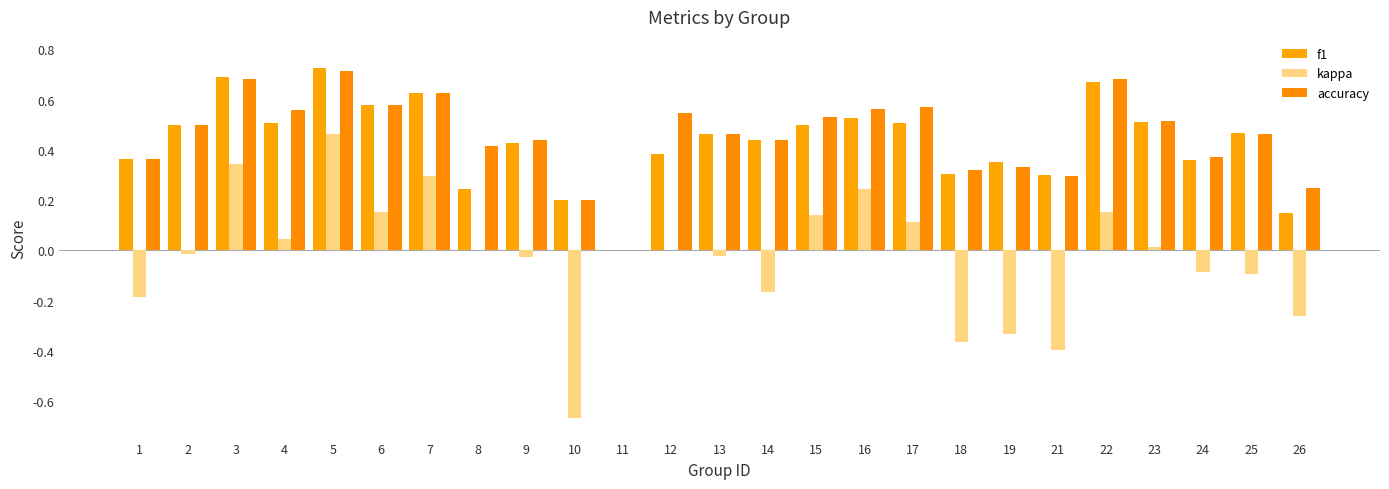

What are all the series names shown in the legend?

f1, kappa, accuracy